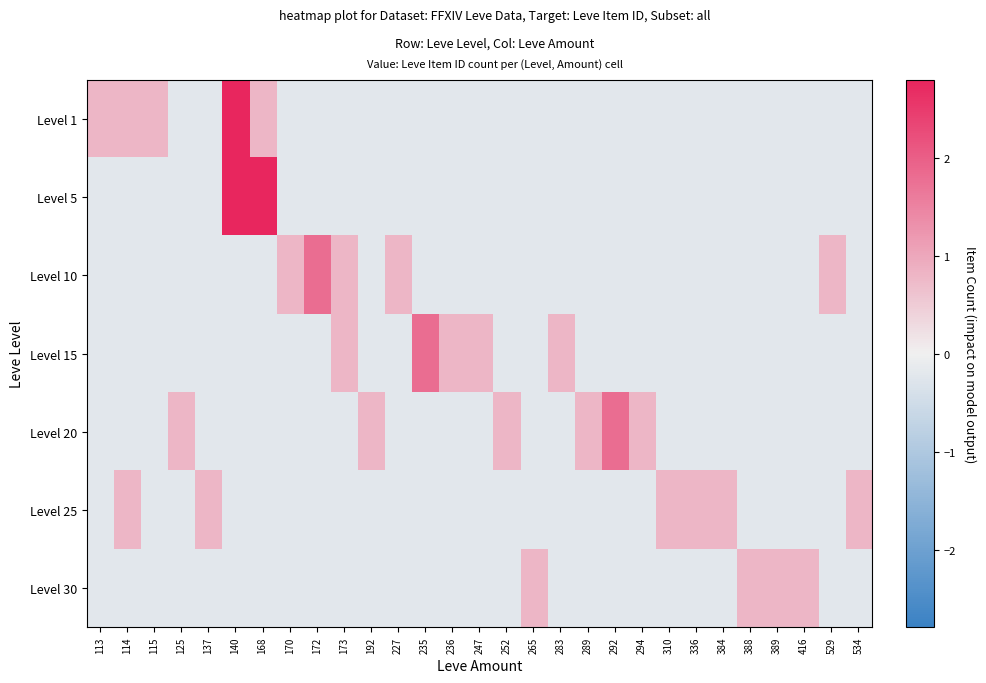

What is the spread (max minus min) of values at 294?

1.0